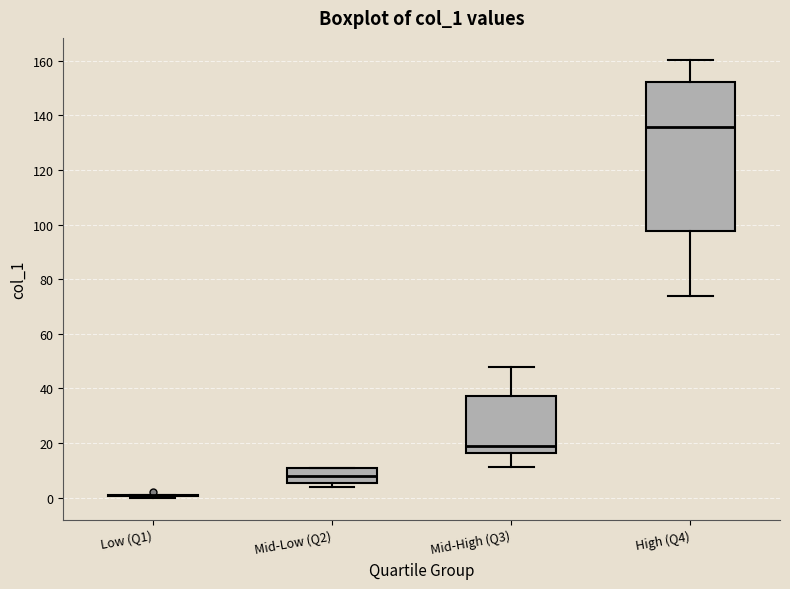

Reading left to right, transcribe this box plot: for each box, give where its median line is, the range the box spans, and where its two whiskers end, as read against the y-axis. The values are not printed on the chart, so give them approximately, as read against the axis.

Low (Q1): box collapsed to a line at 0, whiskers 0 to 2
Mid-Low (Q2): median 8, box 6 to 10, whiskers 4 to 10
Mid-High (Q3): median 18, box 16 to 38, whiskers 12 to 48
High (Q4): median 136, box 98 to 152, whiskers 74 to 160